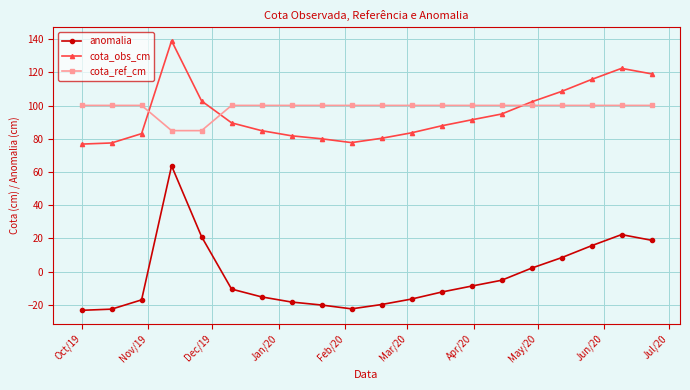

Which series has the widest spread of values?

anomalia